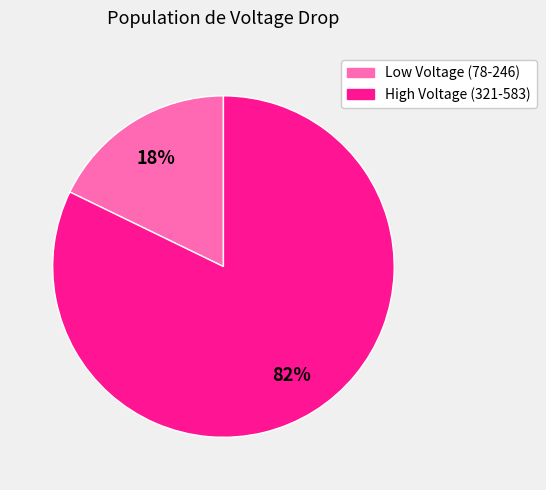

Is there any slice that represents more than half of the pie?

Yes